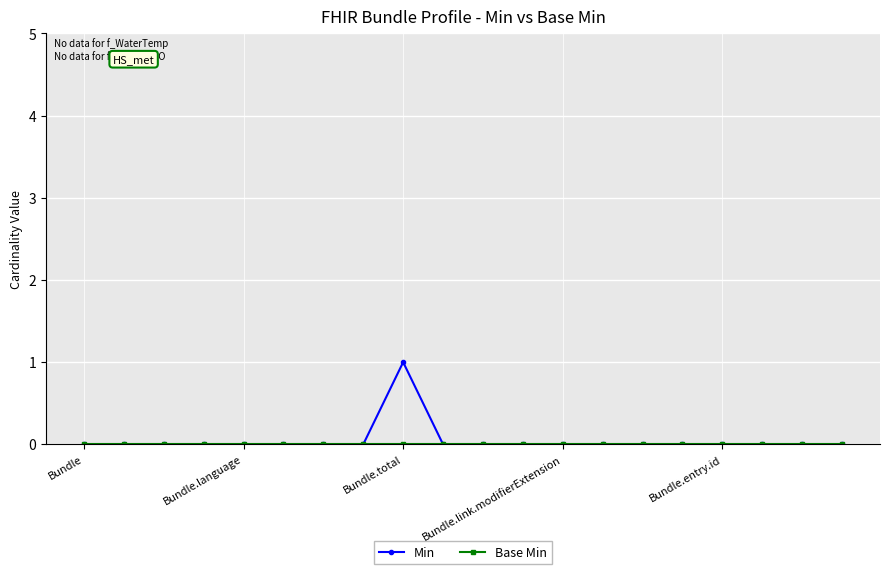

Which series has the widest spread of values?

Min